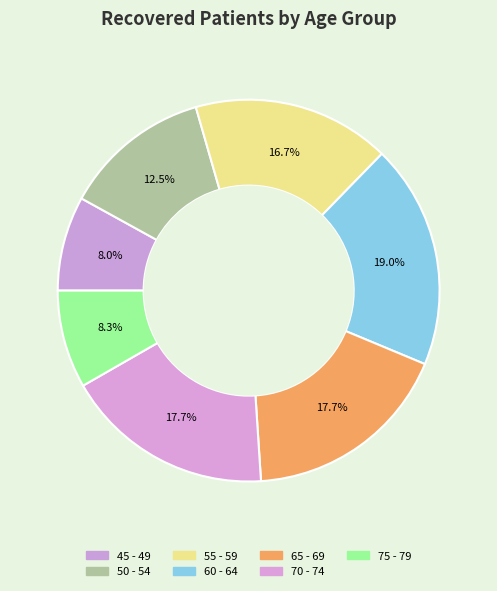

What is the change in value from 45 - 49 to 50 - 54?

+82